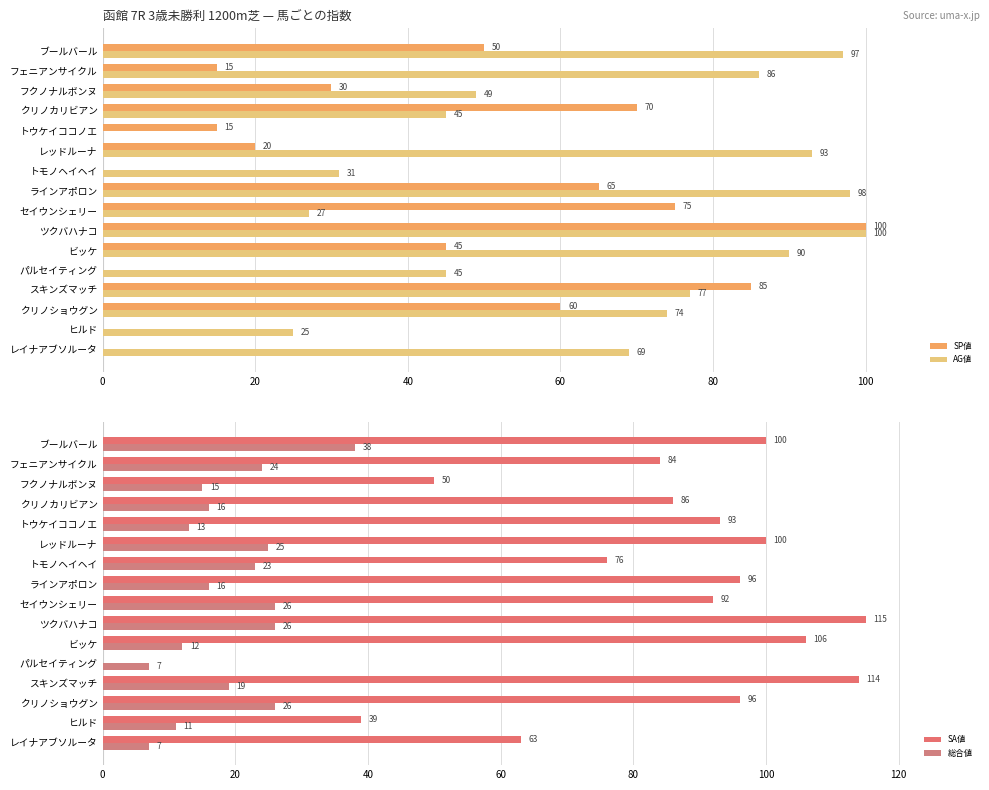

Read the AG値 value at レッドルーナ.

93